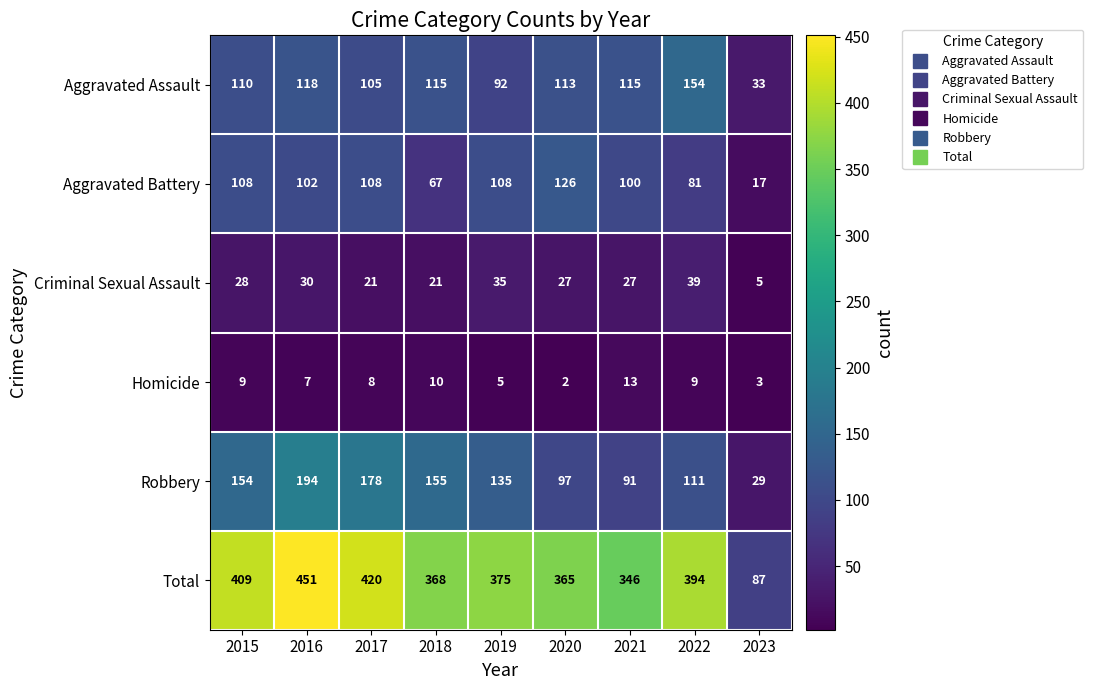

What is the difference between the second highest and minimum values in the Robbery series?

149